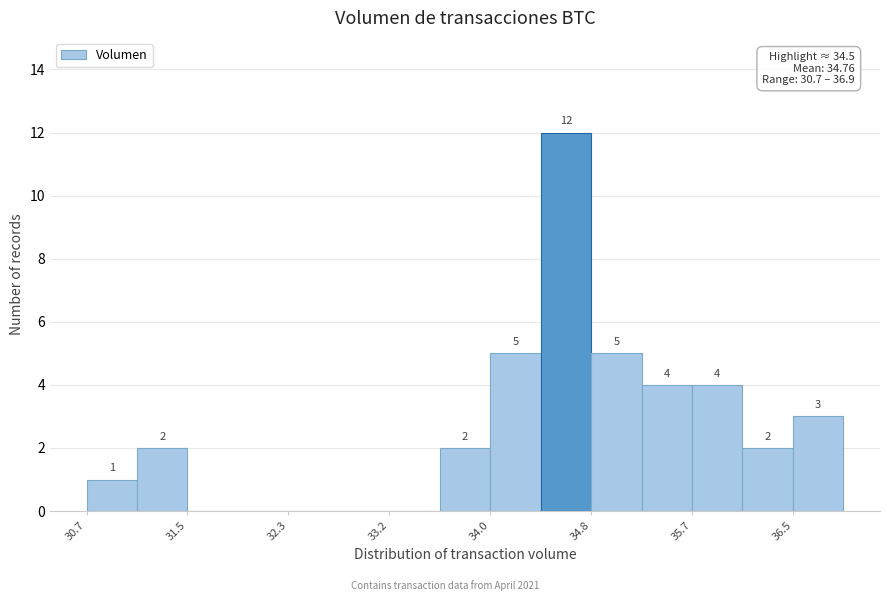

Which range on the x-axis has the tallest bar?

34.4 to 34.8